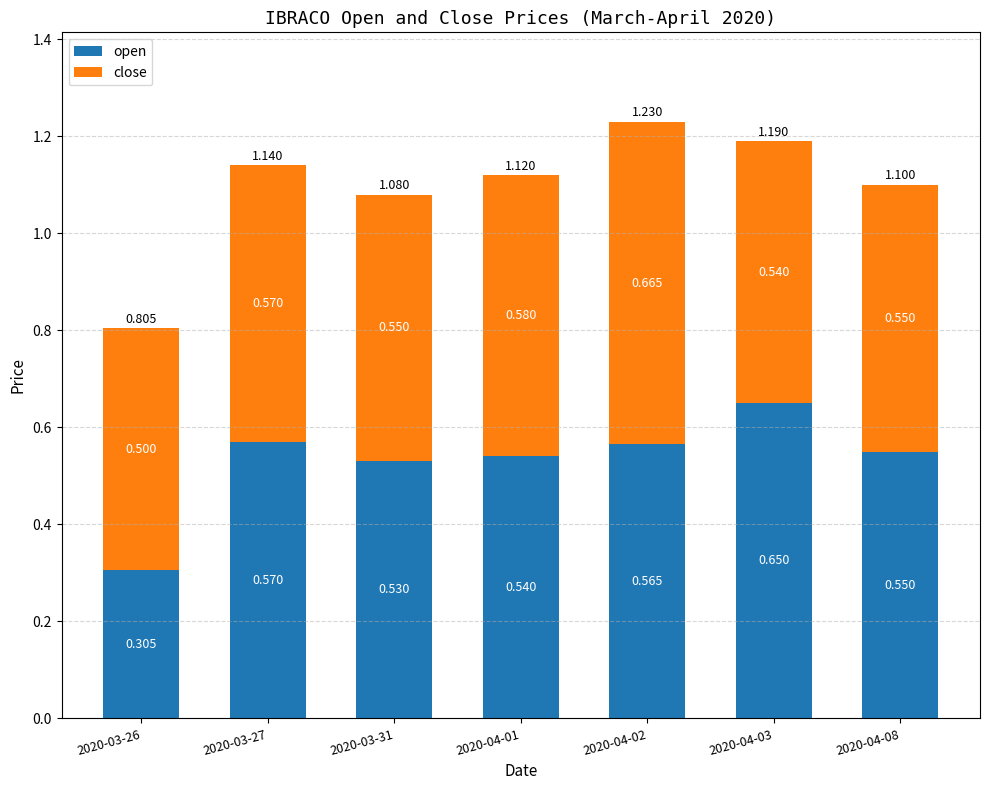

Which series has the widest spread of values?

open